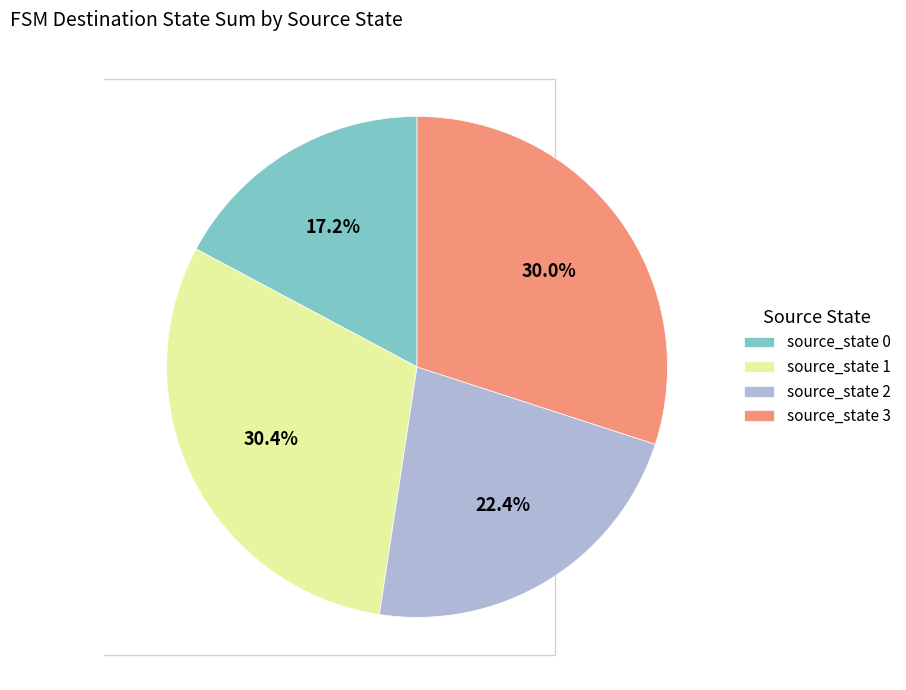

Does source_state 1 represent more than half of the total?

No